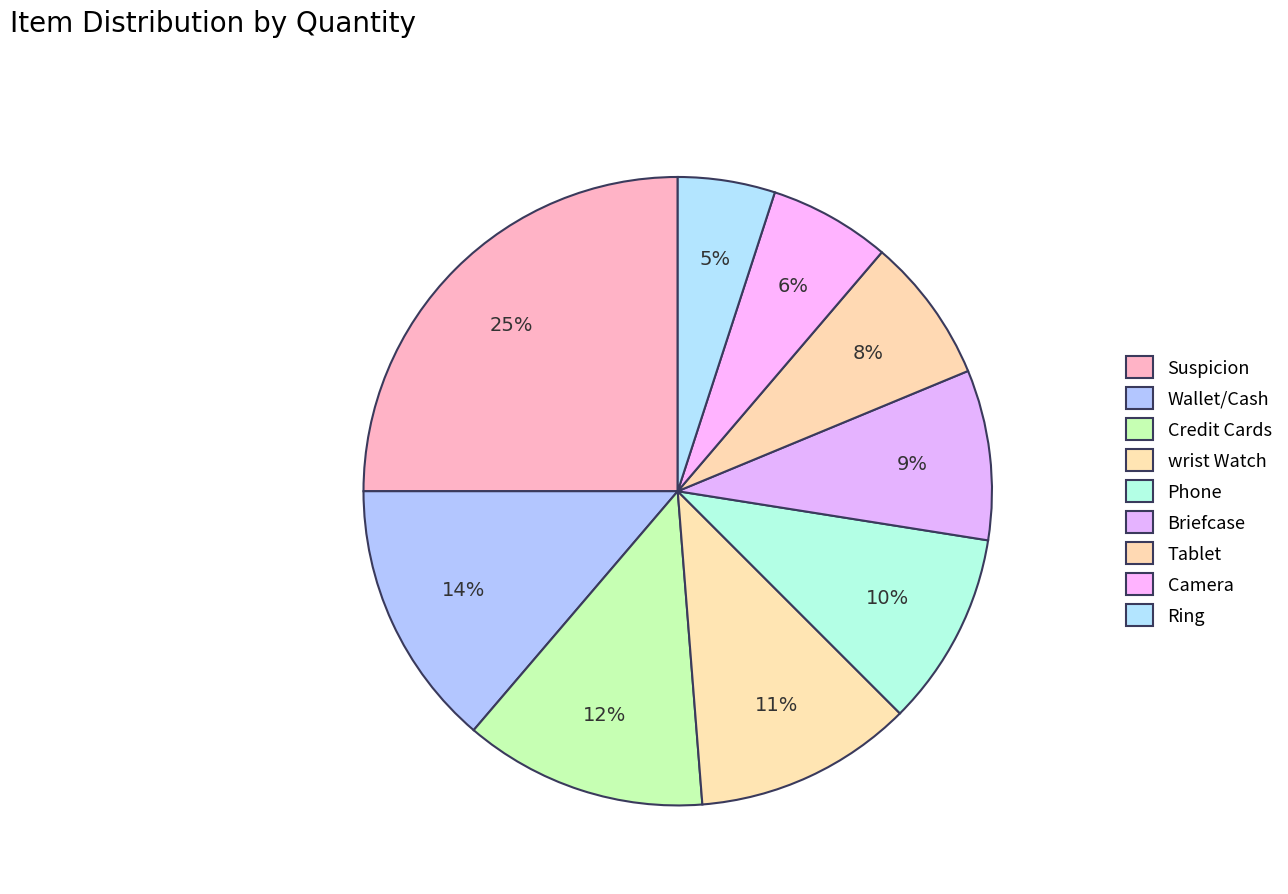

The wrist Watch slice represents 11% of the pie. True or false?

True